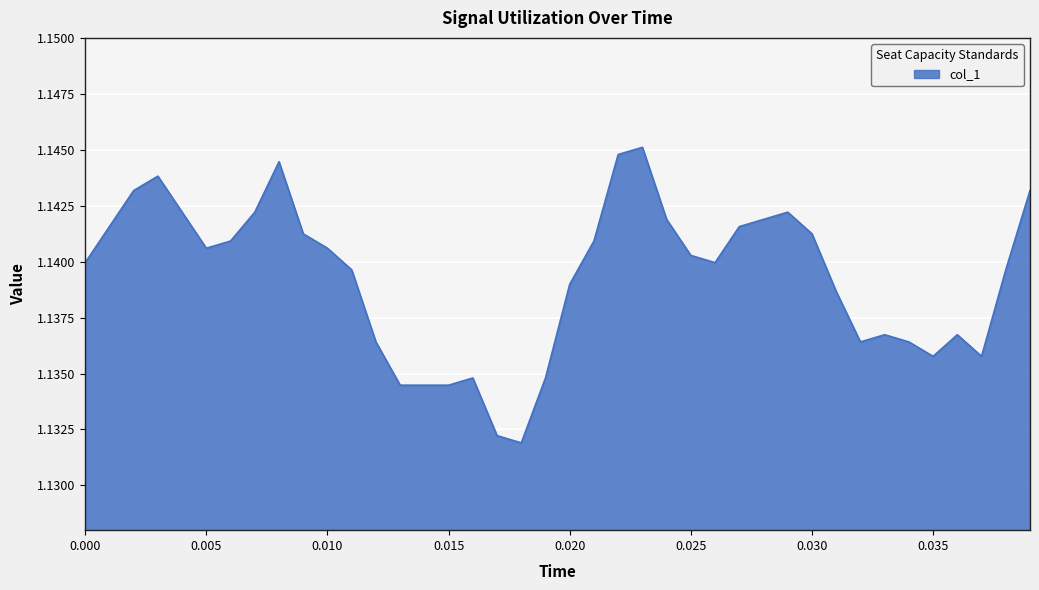

Between 0.020 and 0.010, which is larger?

0.010